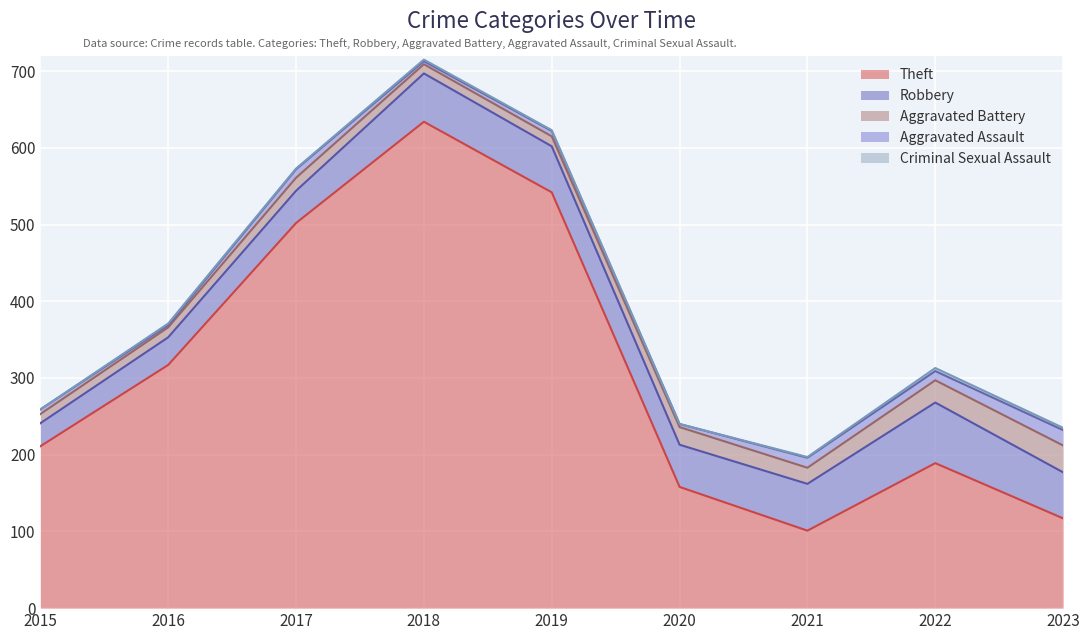

Reading left to right, list all the values displayed in this chart.

Theft: 211	317	502	634	542	158	101	189	117
Robbery: 30	36	42	63	60	55	61	79	60
Aggravated Battery: 12	13	17	12	13	23	21	29	35
Aggravated Assault: 6	3	11	4	7	4	13	12	20
Criminal Sexual Assault: 0	2	1	2	1	0	1	4	3